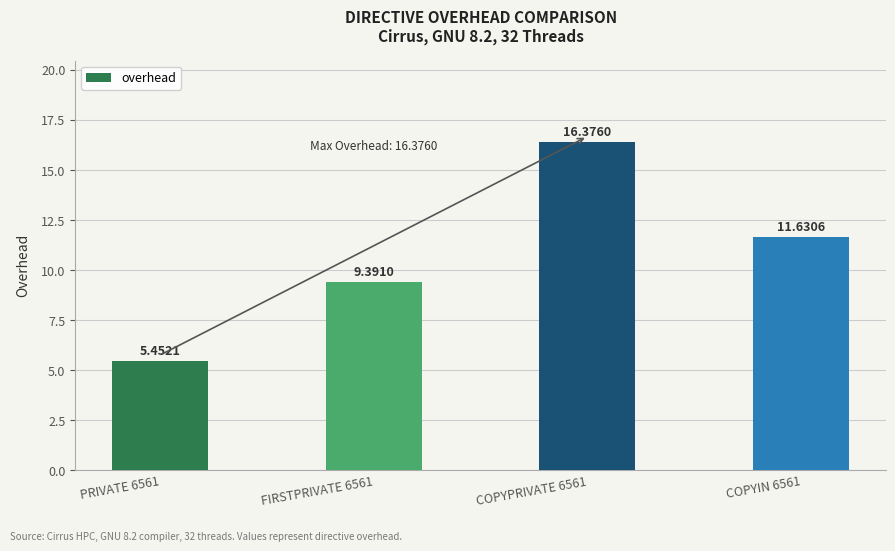

Read the value at COPYPRIVATE 6561.

16.4